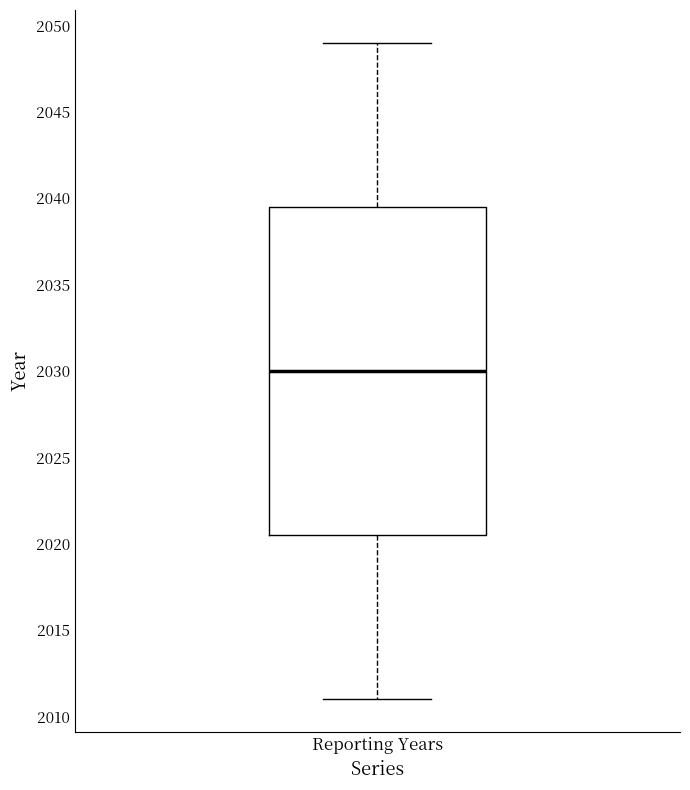

Transcribe this box plot: give where the median line is, the range the box spans, and where the two whiskers end, as read against the y-axis. The values are not printed on the chart, so give them approximately, as read against the axis.

median 2030.0, box 2020.5 to 2039.5, whiskers 2011.0 to 2049.0